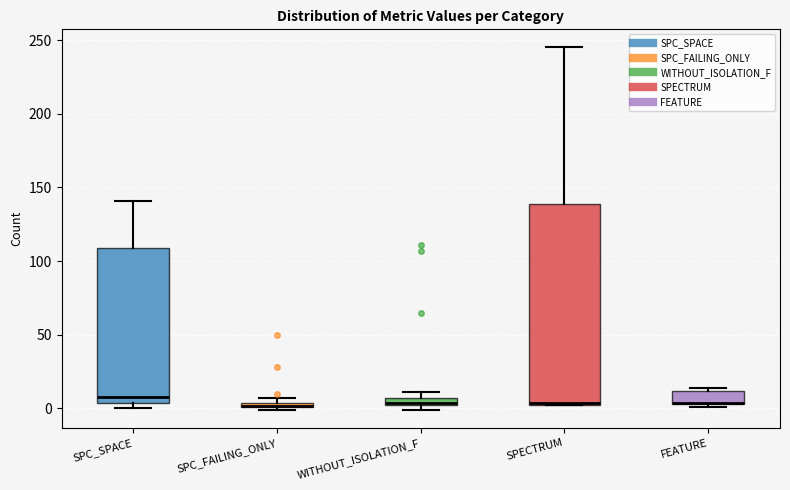

Comparing the boxes themselves (not the whiskers), which one is the tallest?

SPECTRUM